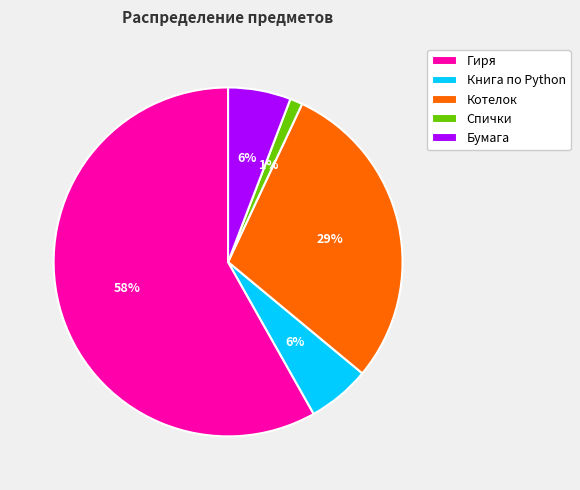

To the nearest percent, what is the difference between the Гиря and Спички slice percentages?

57%